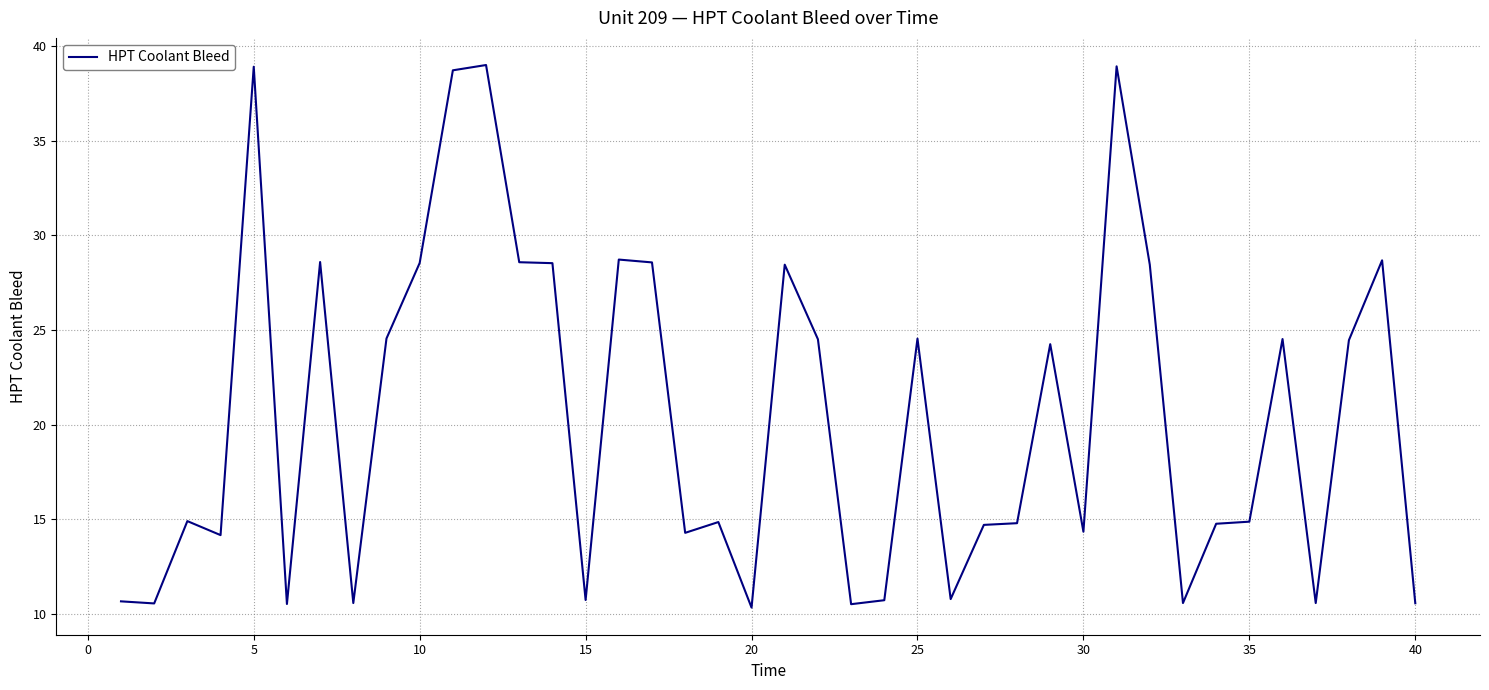

True or false: there are more than 1 points higher than both neighbors.

True